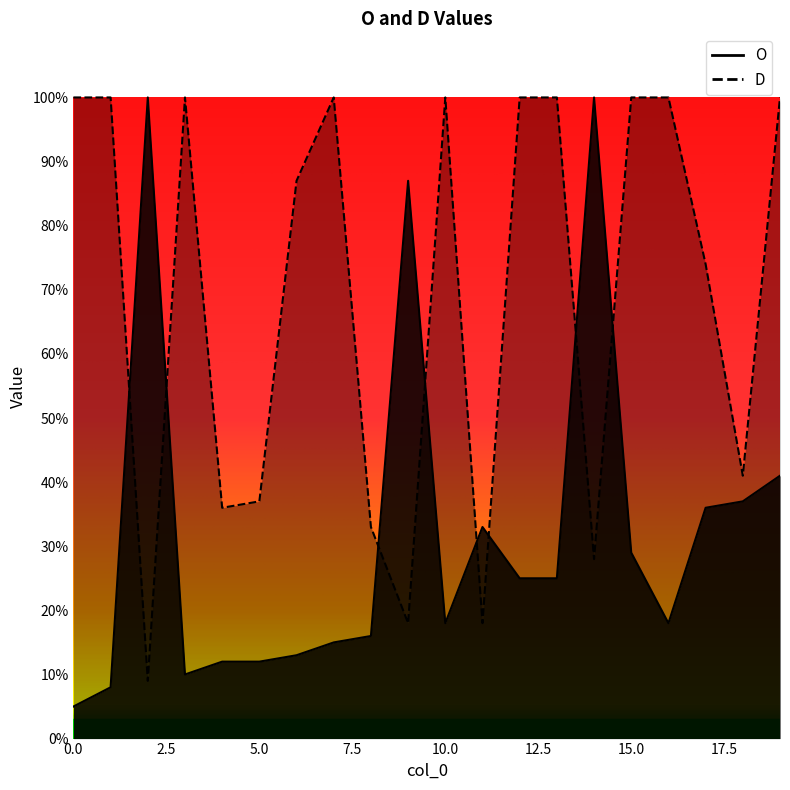

At how many categories does at least one series exceed 16?

20